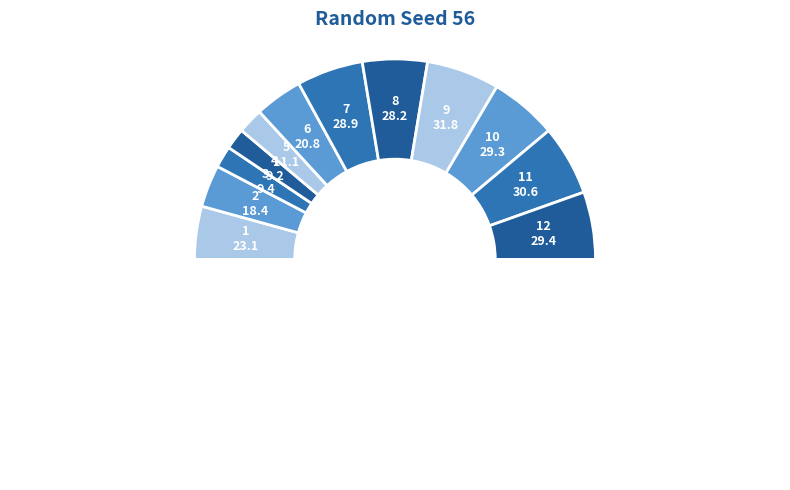

Count the number of slices in the pie.

13